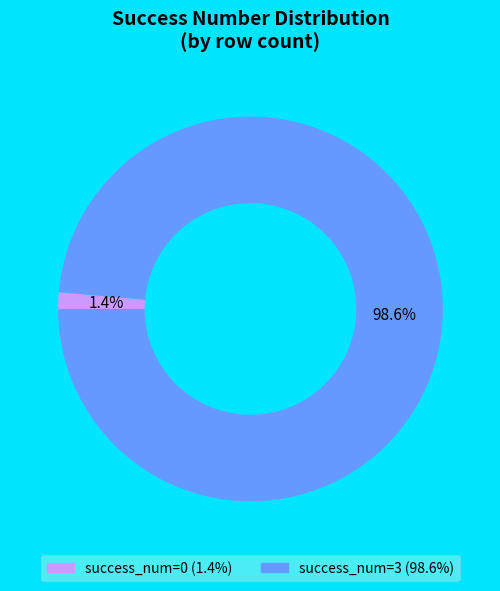

Count the number of slices in the pie.

2